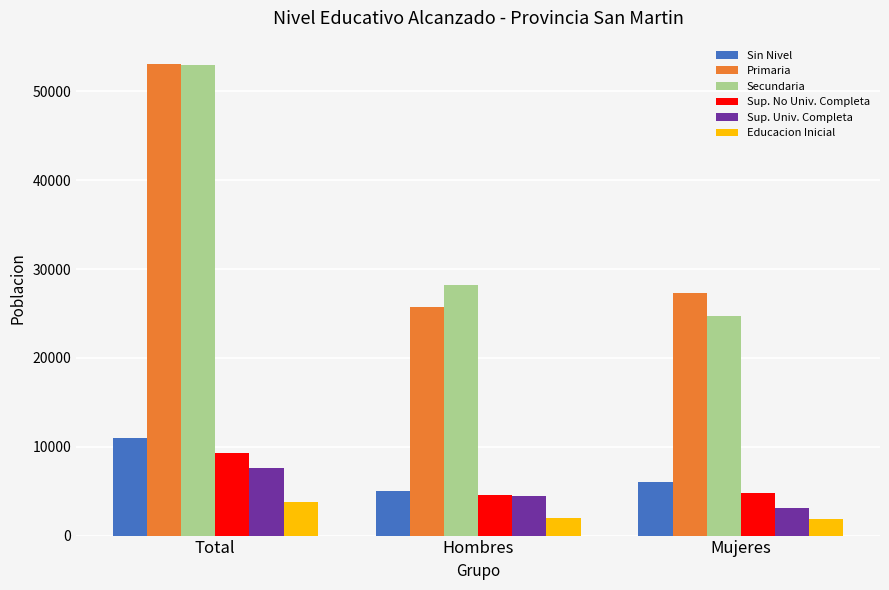

True or false: Sup. No Univ. Completa has a value of 4813 at Mujeres.

True